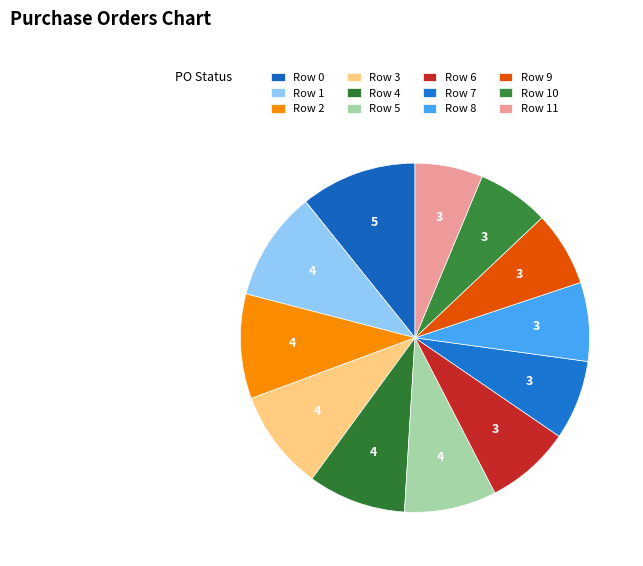

How many segments does this pie chart have?

12